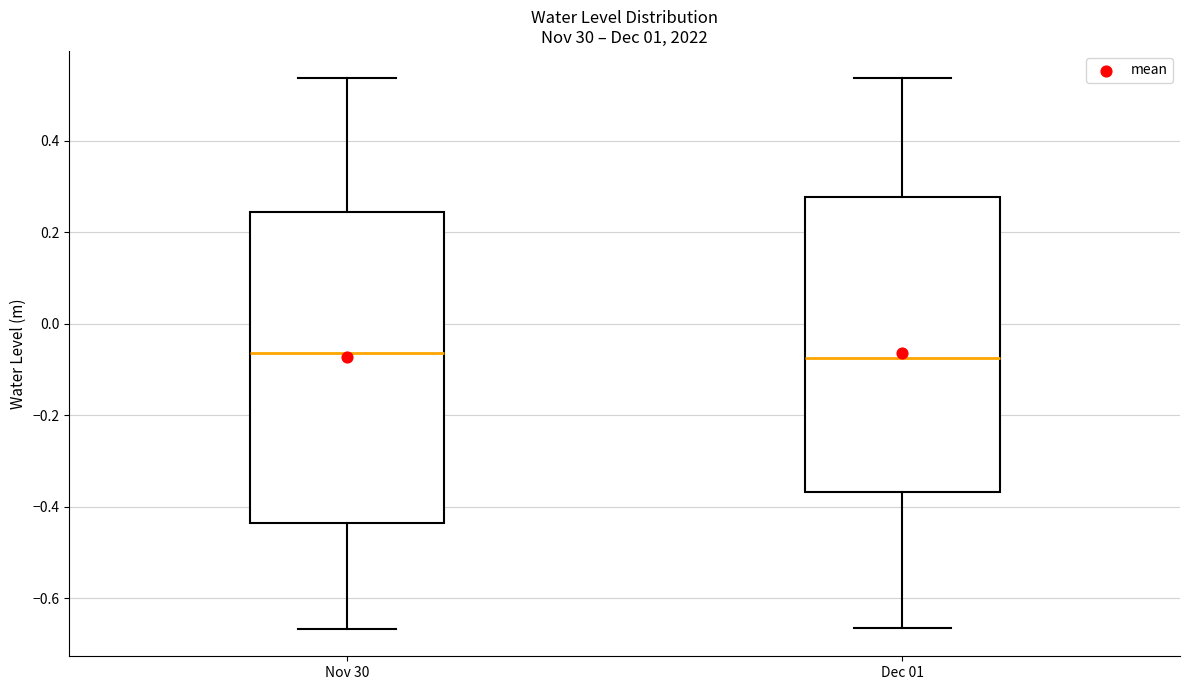

Which box is the tallest, from its lower edge to its upper edge?

Nov 30